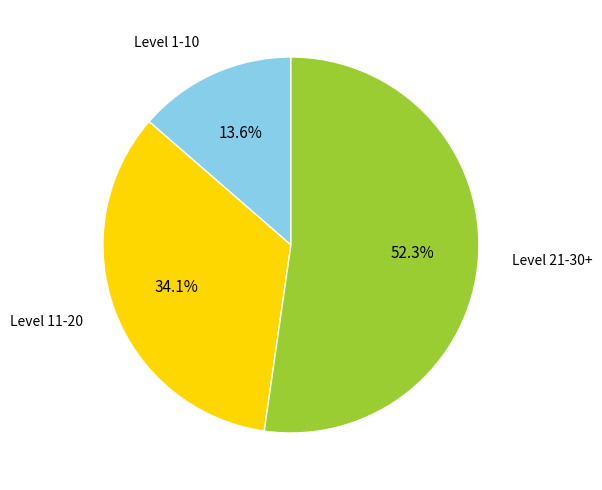

Is the sum of Level 1-10 and Level 11-20 greater than half?

No